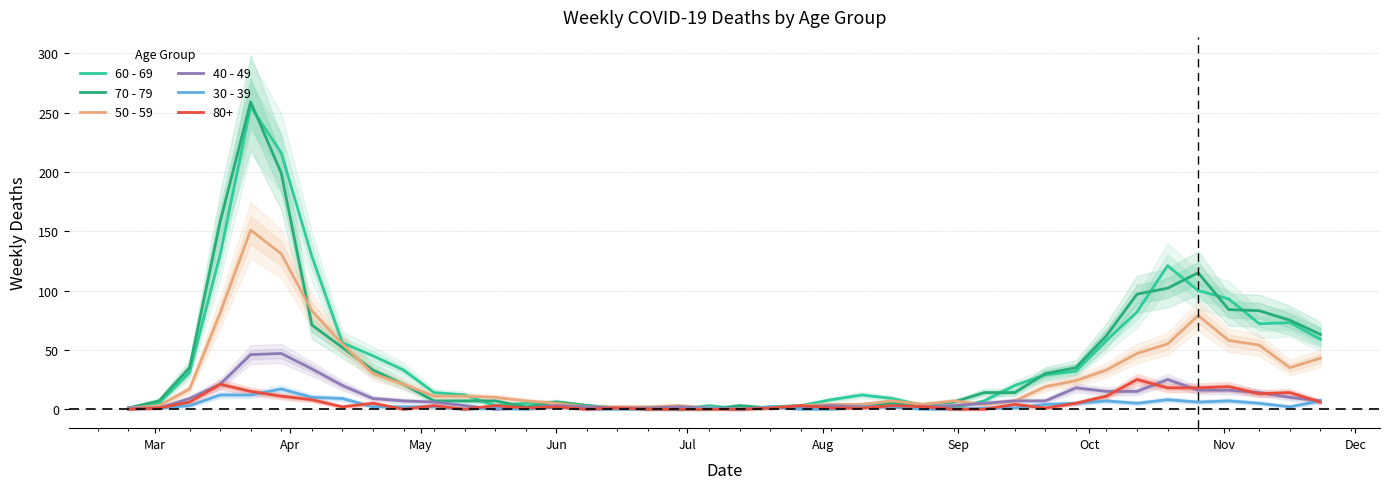

How many interior local valleys does the 50 - 59 series have?

4